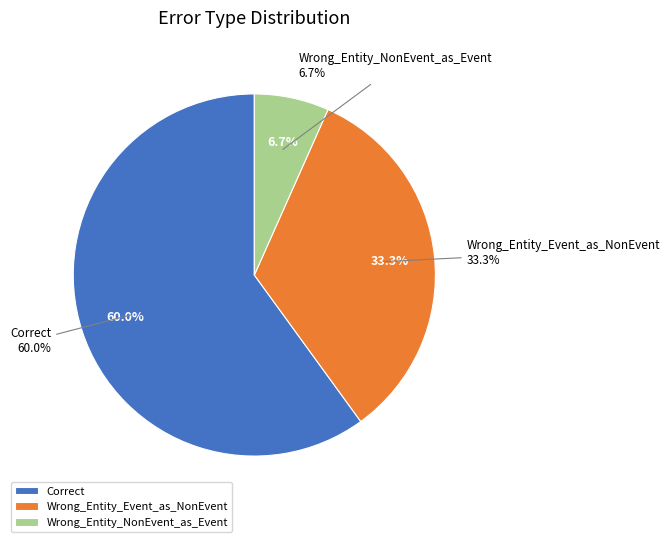

Rank the categories by value from highest to lowest.

Correct, Wrong_Entity_Event_as_NonEvent, Wrong_Entity_NonEvent_as_Event